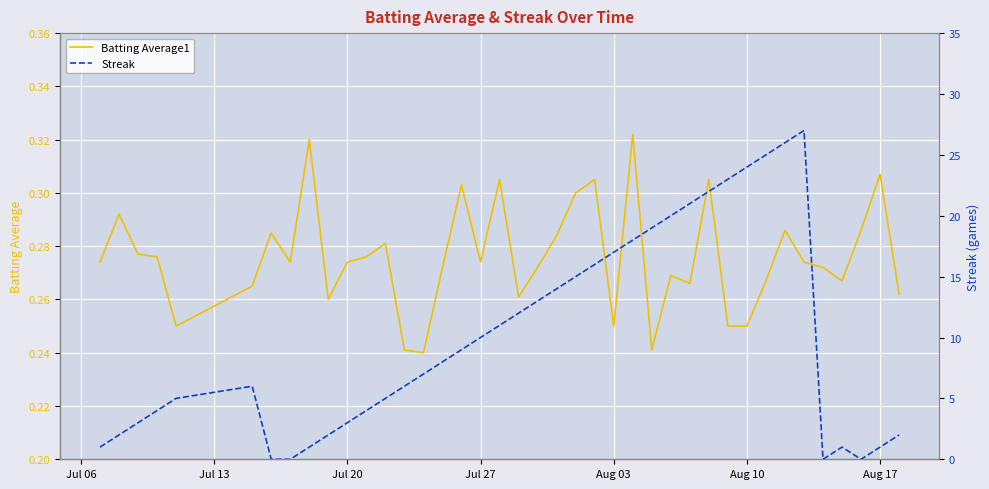

Is it true that Batting Average1 equals 0.4 at Aug 10?

False